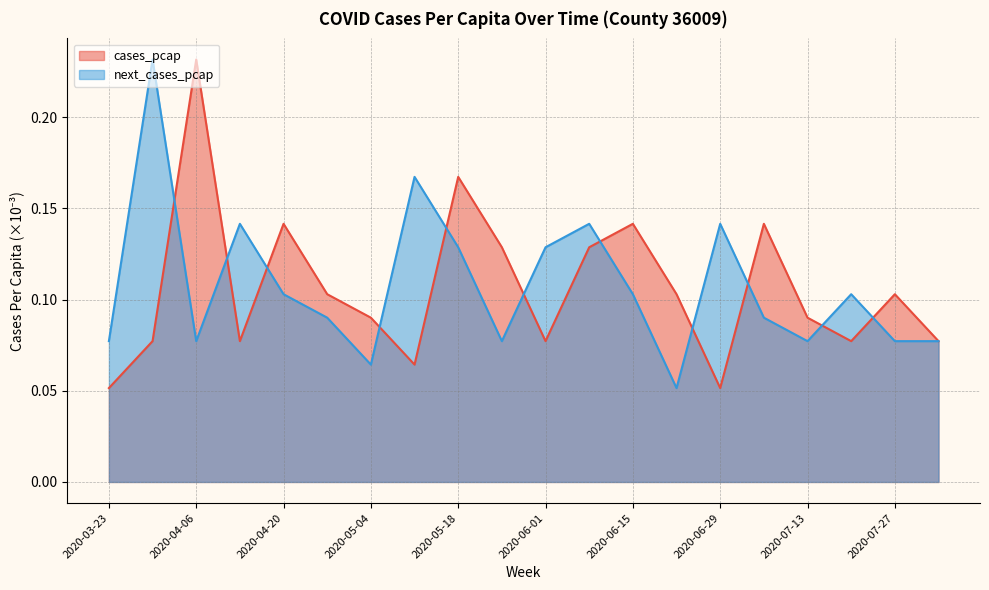

At which category is the sum across all series the highest?

2020-03-30